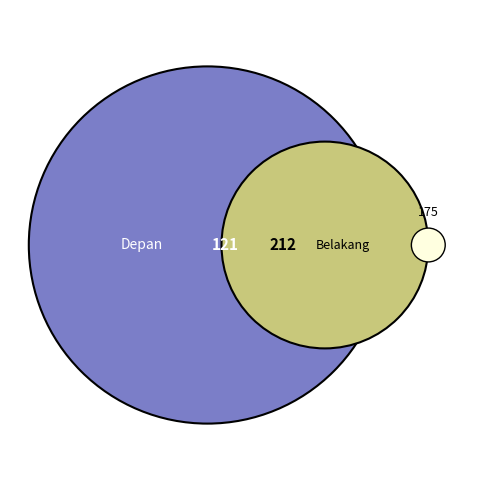

Which category has the biggest portion of the pie?

Belakang